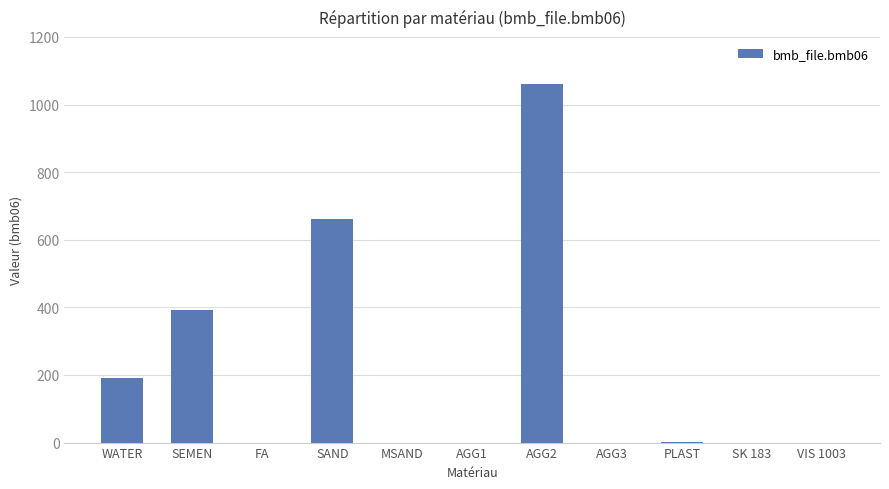

What is the maximum value shown in the chart?

1060.0